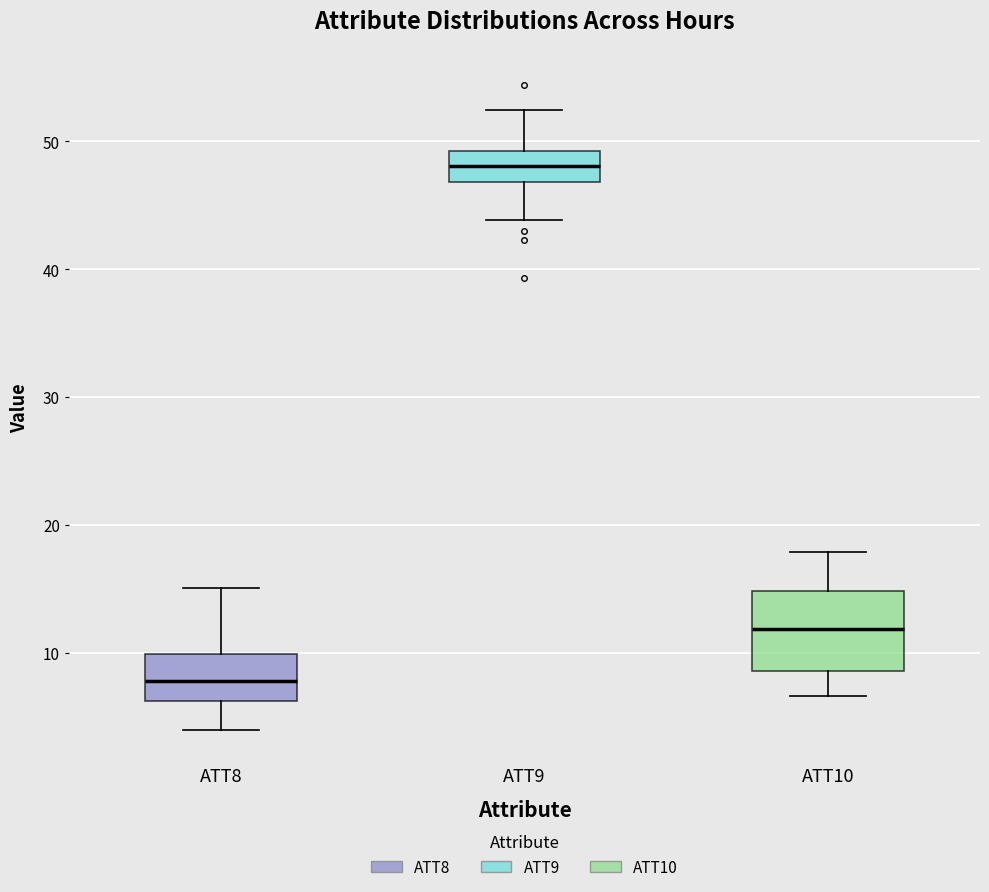

Where is the upper edge of the box for ATT10 on the y-axis? The values are not printed on the chart, so give them approximately, as read against the axis.

15